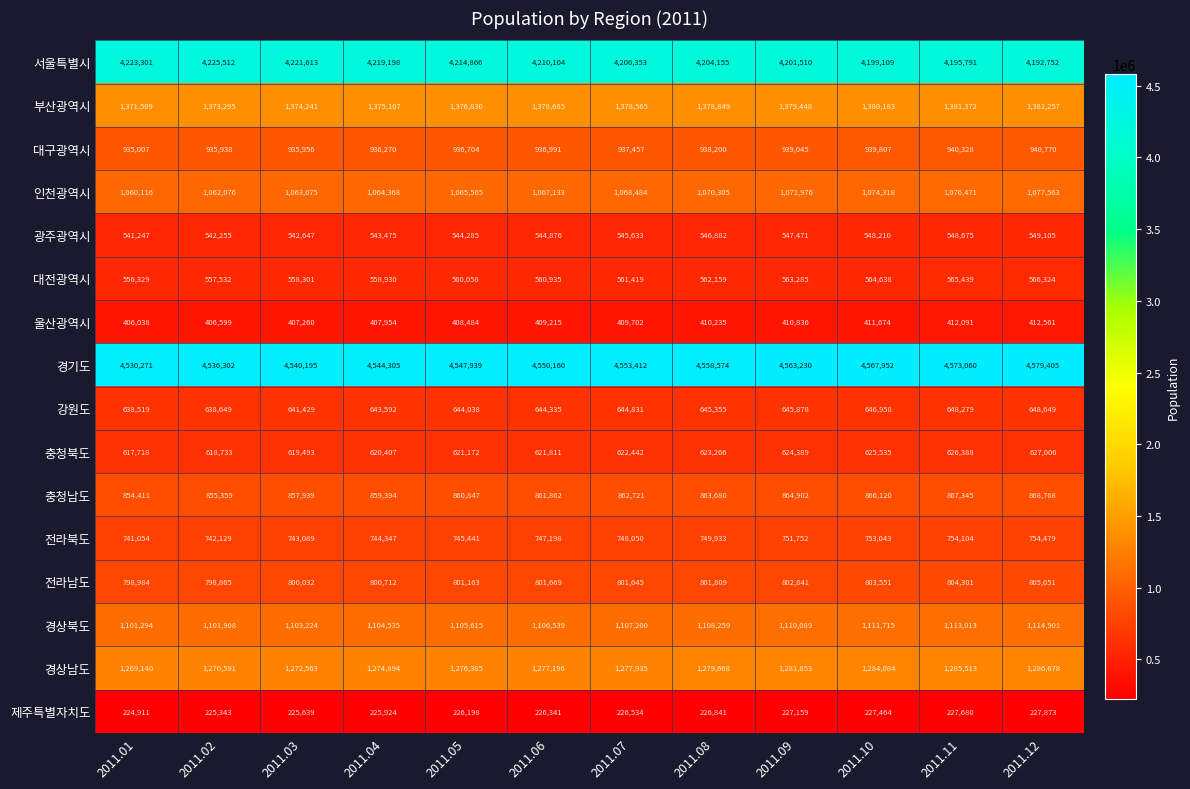

Count the number of categories in the chart.

12